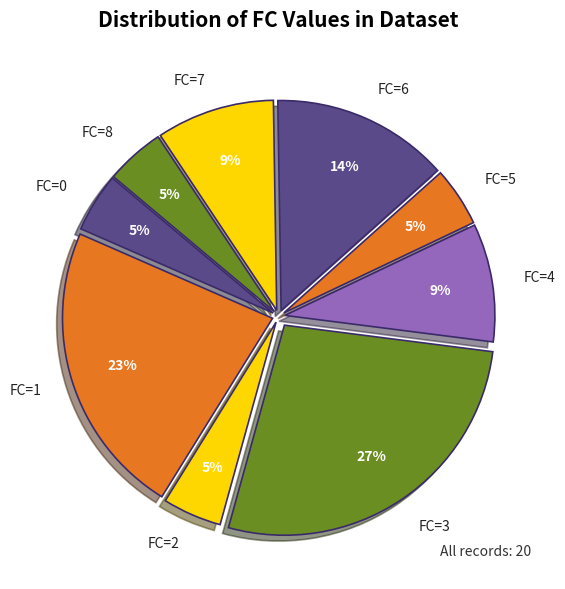

Do FC=6 and FC=1 together represent more than half of the pie?

No